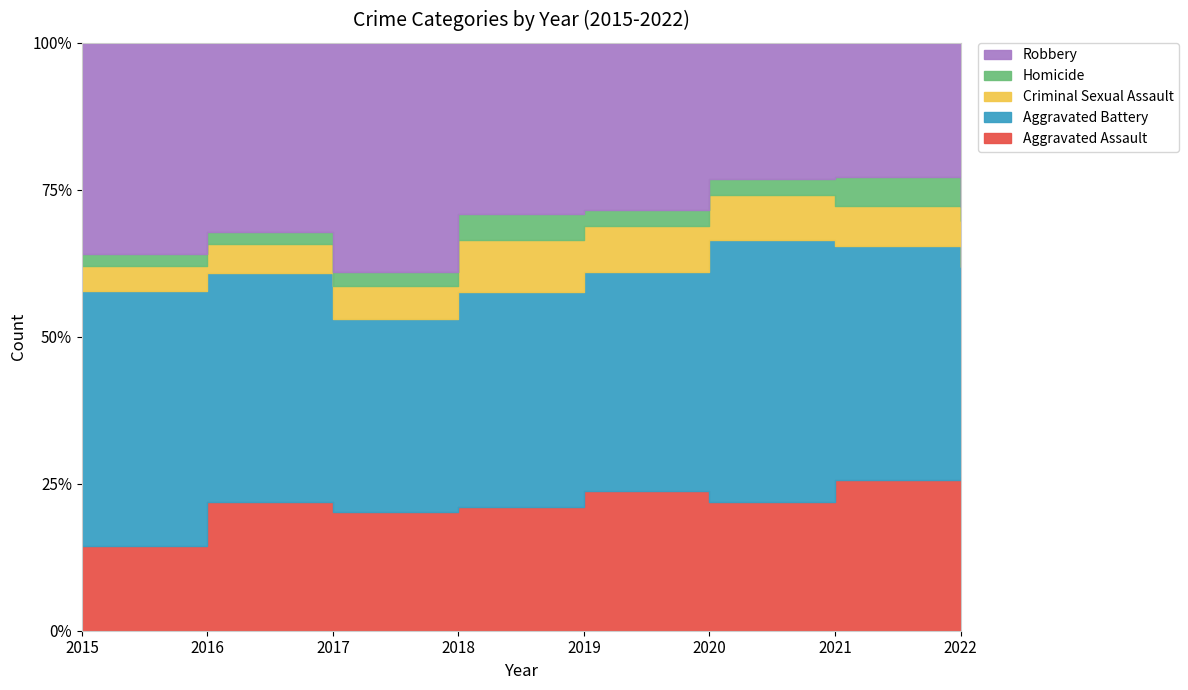

Where is the first local minimum for Robbery?

2016